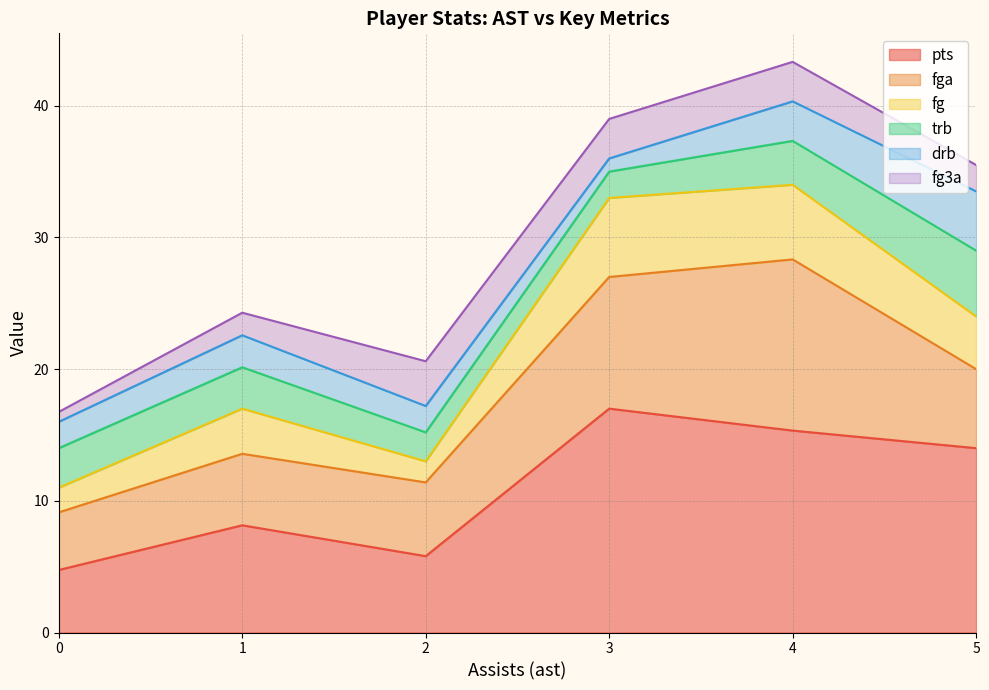

The pts series shows 6.1 at 3. True or false?

False